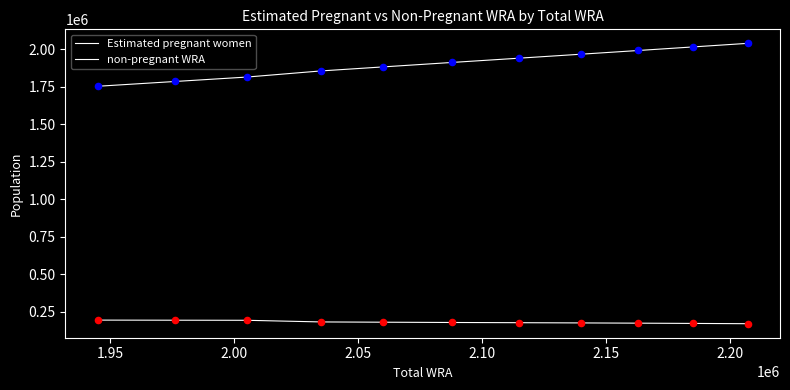

How many lines are shown in the chart?

2